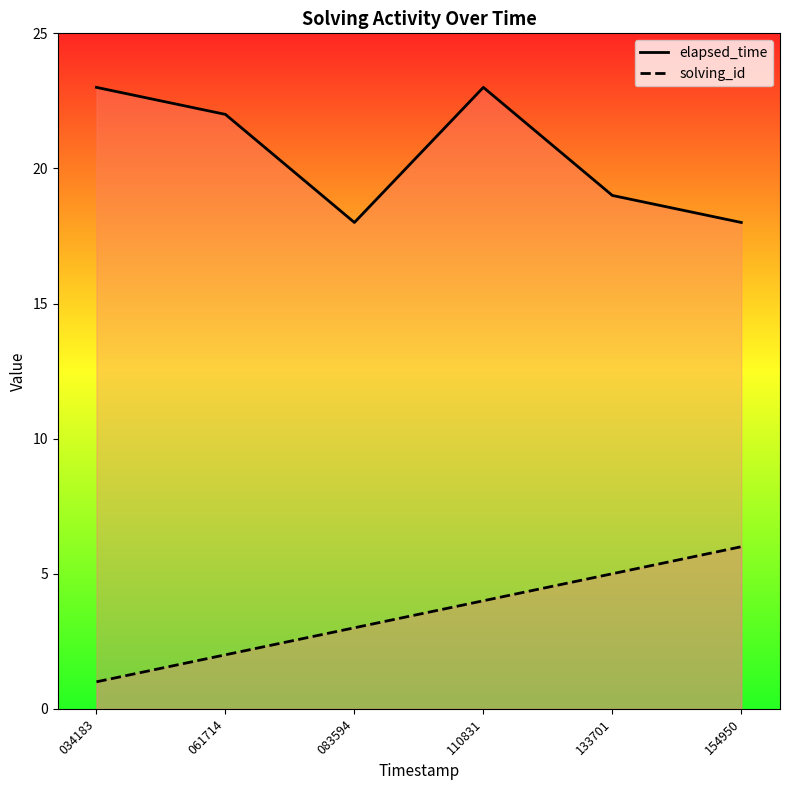

At which category is the sum across all series the highest?

110831